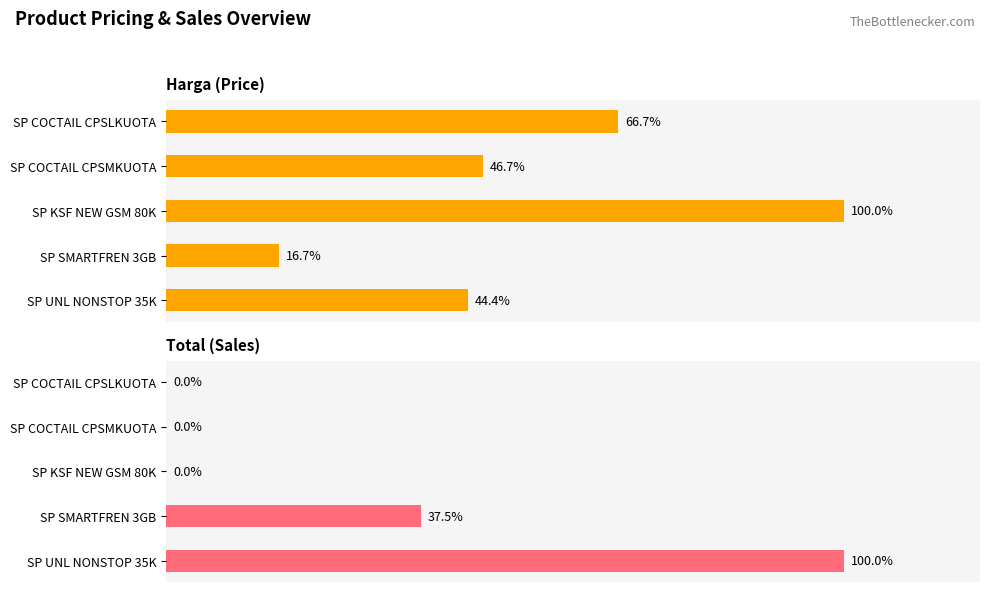

What is the minimum value for Harga?

16.7